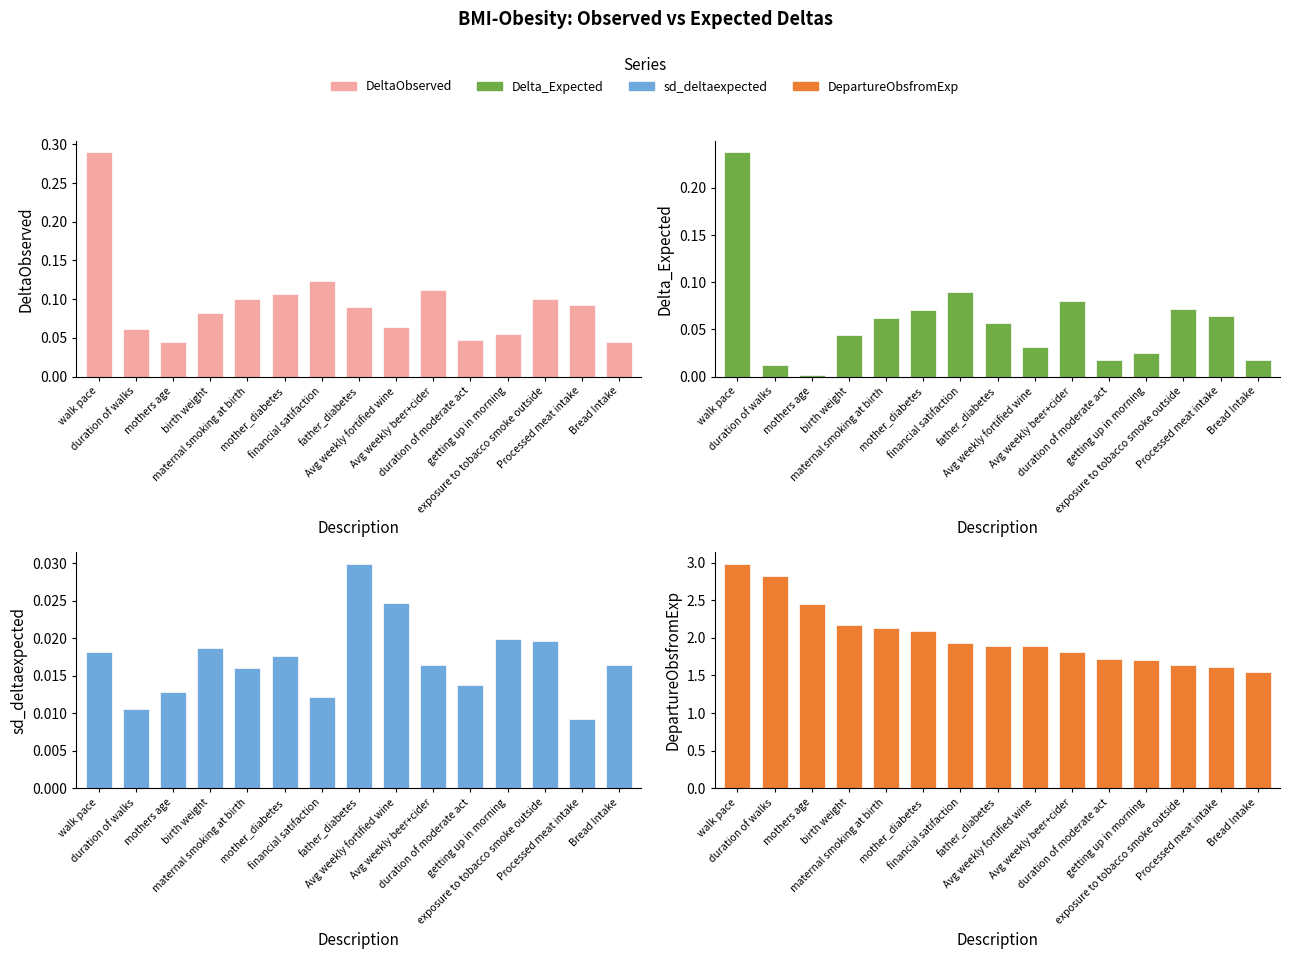

What are all the series names shown in the legend?

DeltaObserved, Delta_Expected, sd_deltaexpected, DepartureObsfromExp